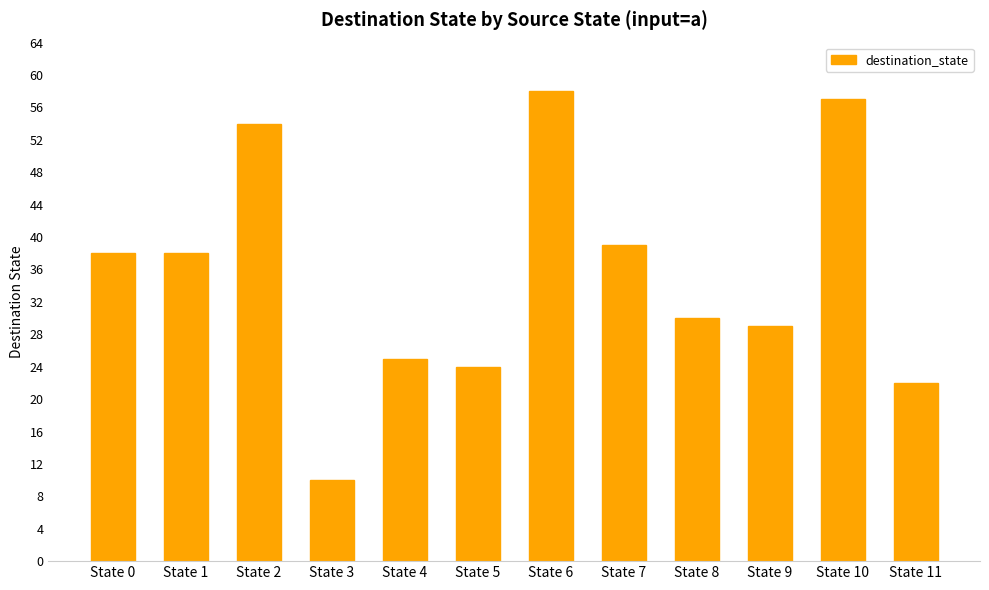

Which label corresponds to the largest value in the chart?

State 6